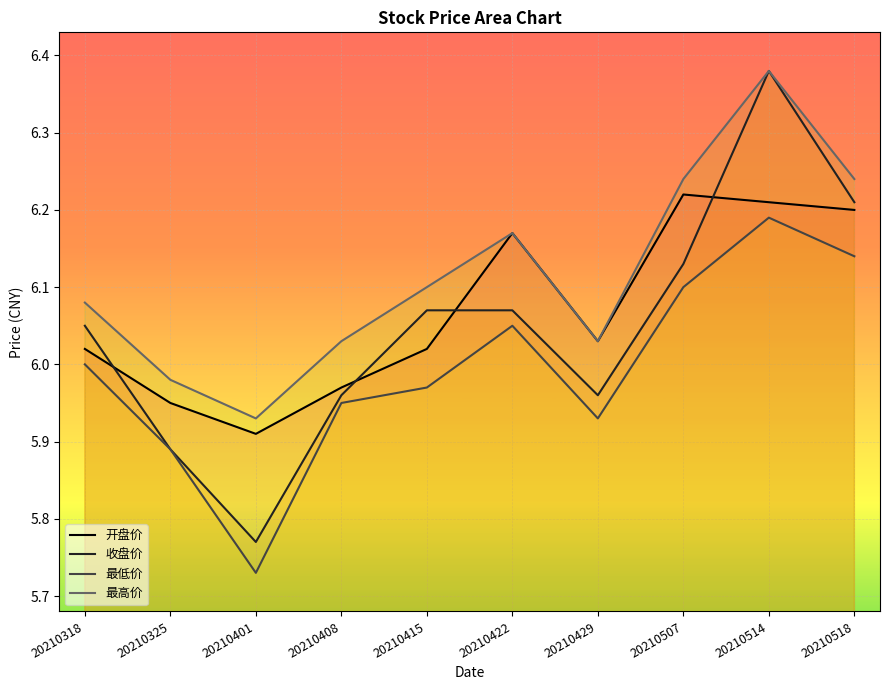

Rank the series by their average value, from lowest to highest.

最低价, 收盘价, 开盘价, 最高价